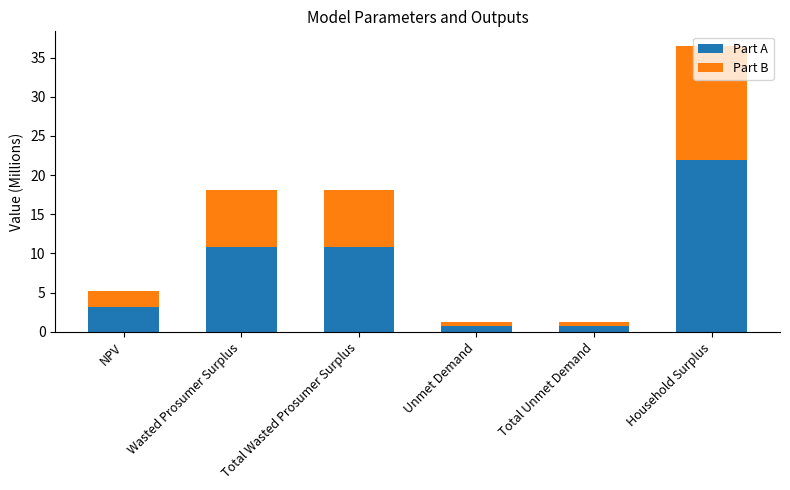

At which category is the sum across all series the highest?

Household Surplus